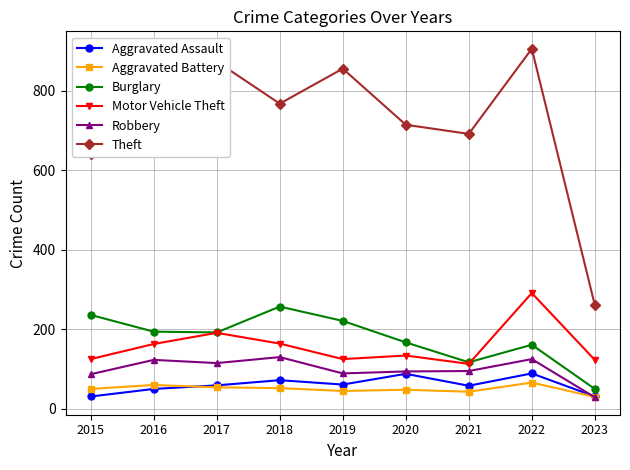

At which category is the sum across all series the highest?

2022